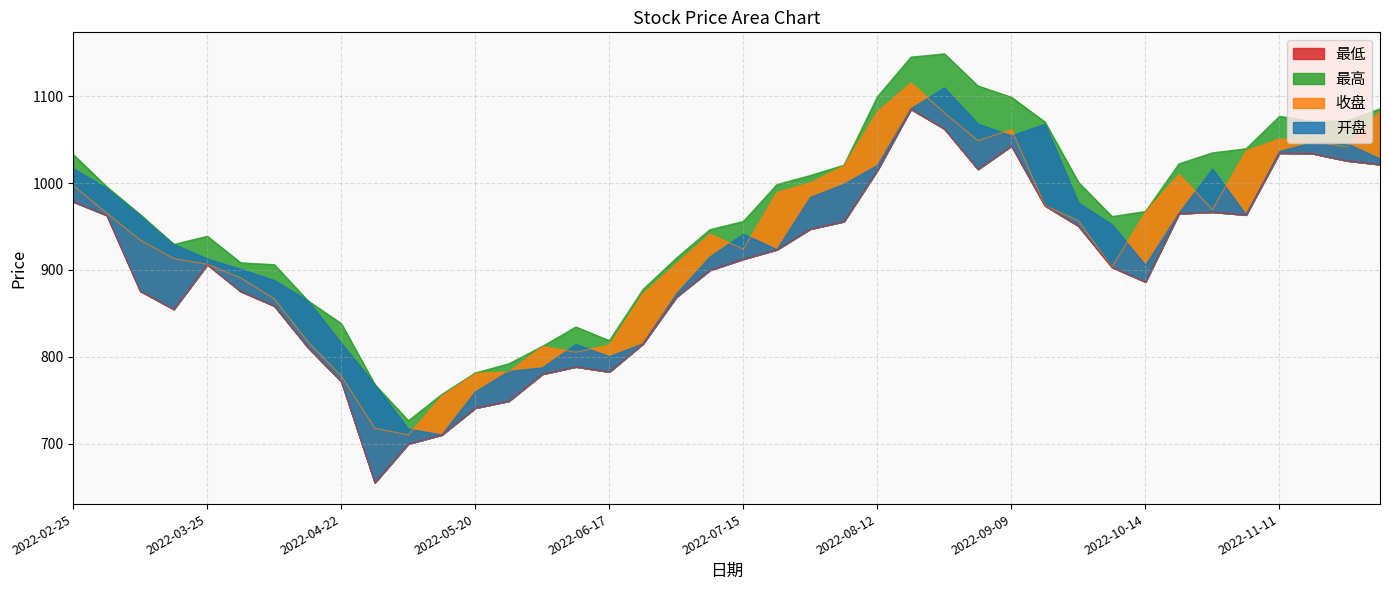

At how many categories does at least one series exceed 797?

35